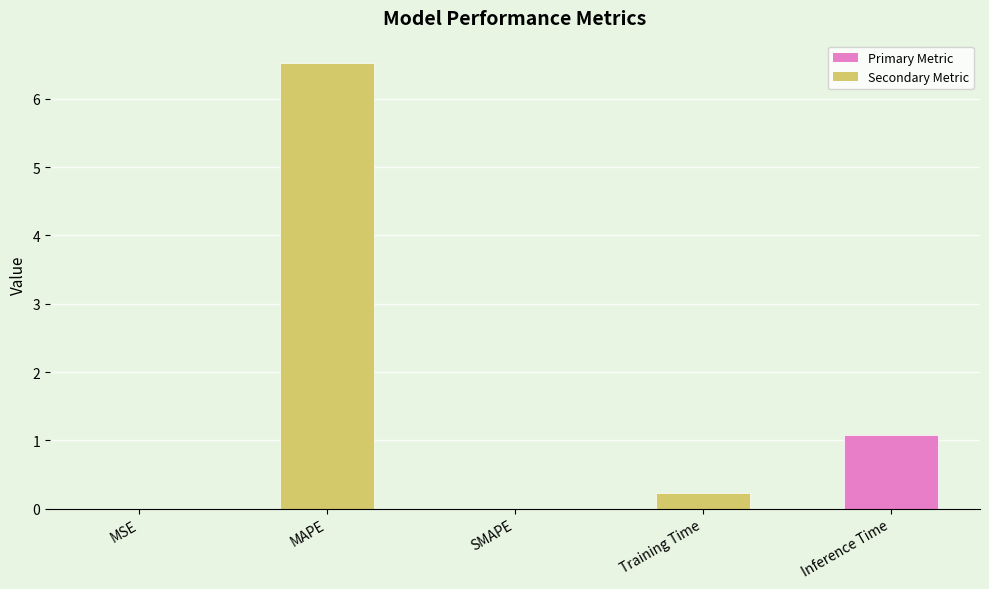

The value at Training Time is 0.2. True or false?

True